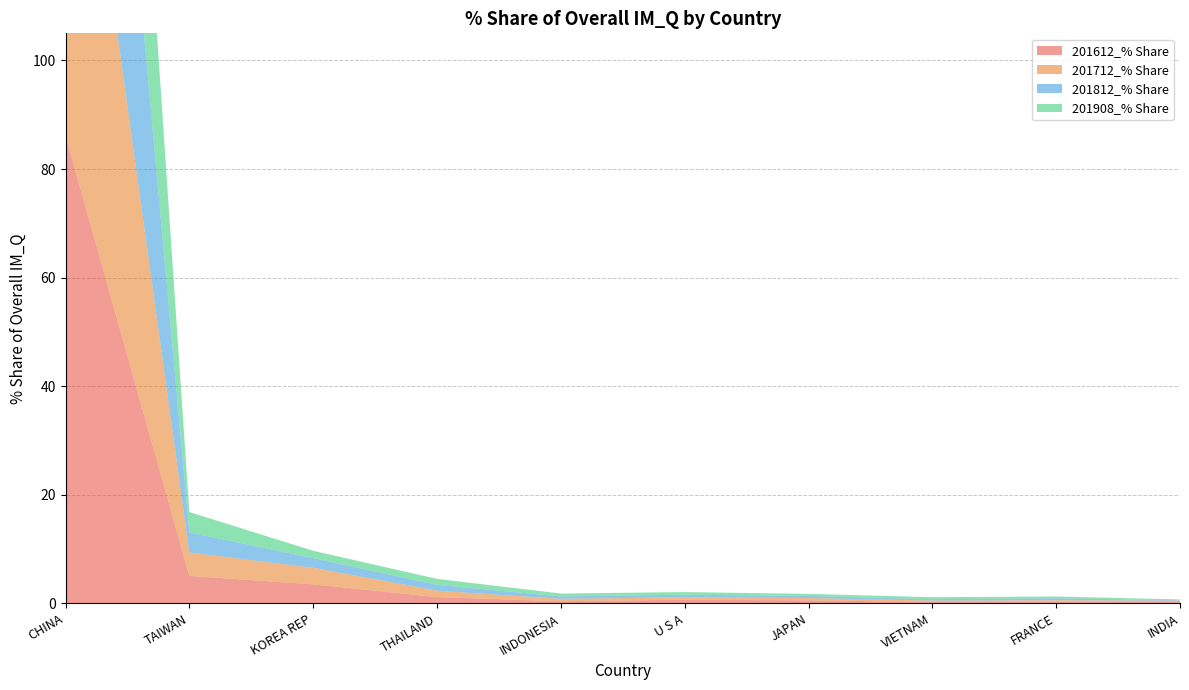

Reading left to right, list all the values displayed in this chart.

201612_% Share: 86.1	5.1	3.5	1.2	0.4	0.7	0.6	0.3	0.3	0.3
201712_% Share: 87.6	4.3	3.0	1.2	0.4	0.4	0.4	0.3	0.3	0.2
201812_% Share: 89.8	3.7	1.8	1.1	0.4	0.5	0.4	0.3	0.4	0.1
201908_% Share: 90.2	3.7	1.4	1.1	0.5	0.5	0.4	0.4	0.3	0.2